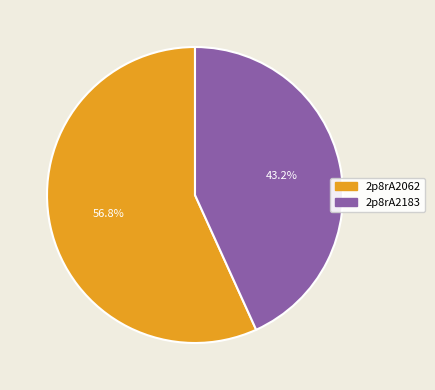

Approximately how many times larger is the value at 2p8rA2062 compared to 2p8rA2183?

1.3